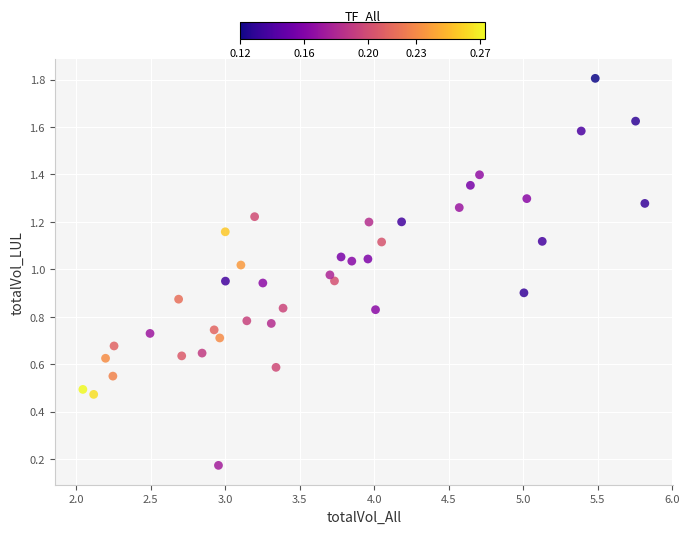

What is the range of X values (max minus min)?

3.8